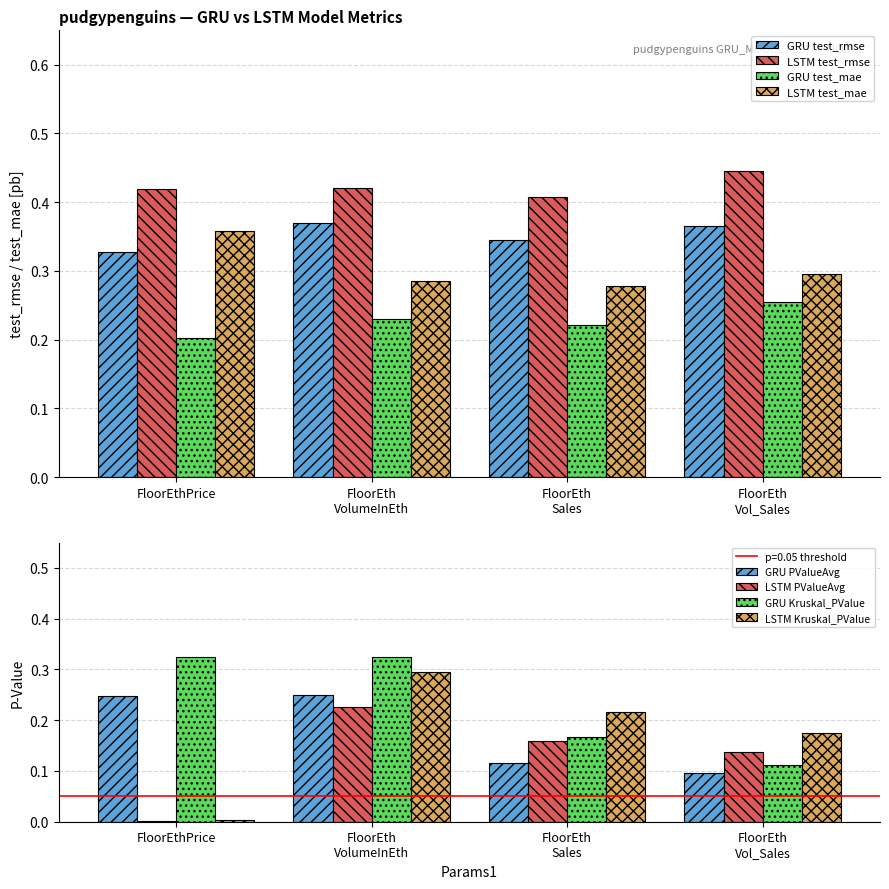

True or false: GRU test_mae has a value of 0.2 at FloorEthPrice.

True